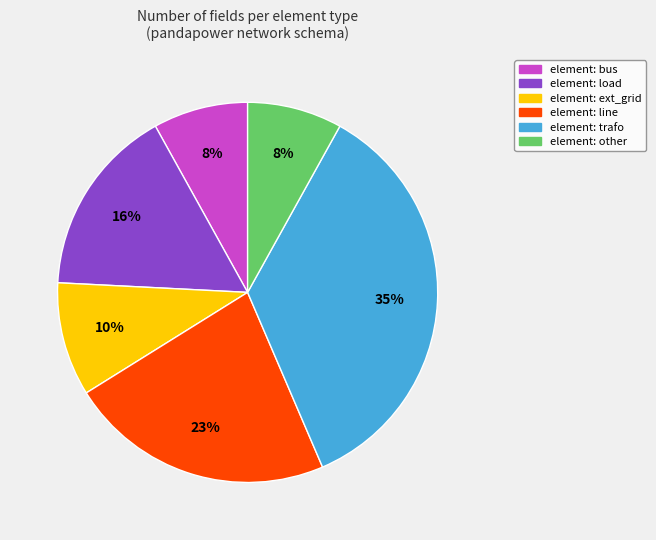

To the nearest percent, what is the average slice percentage?

17%